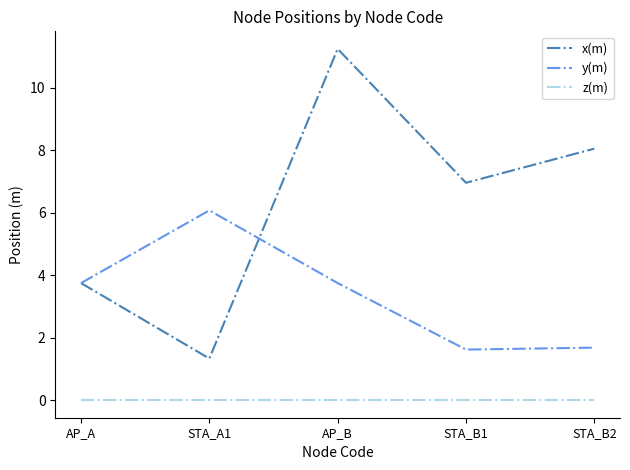

What are all the series names shown in the legend?

x(m), y(m), z(m)